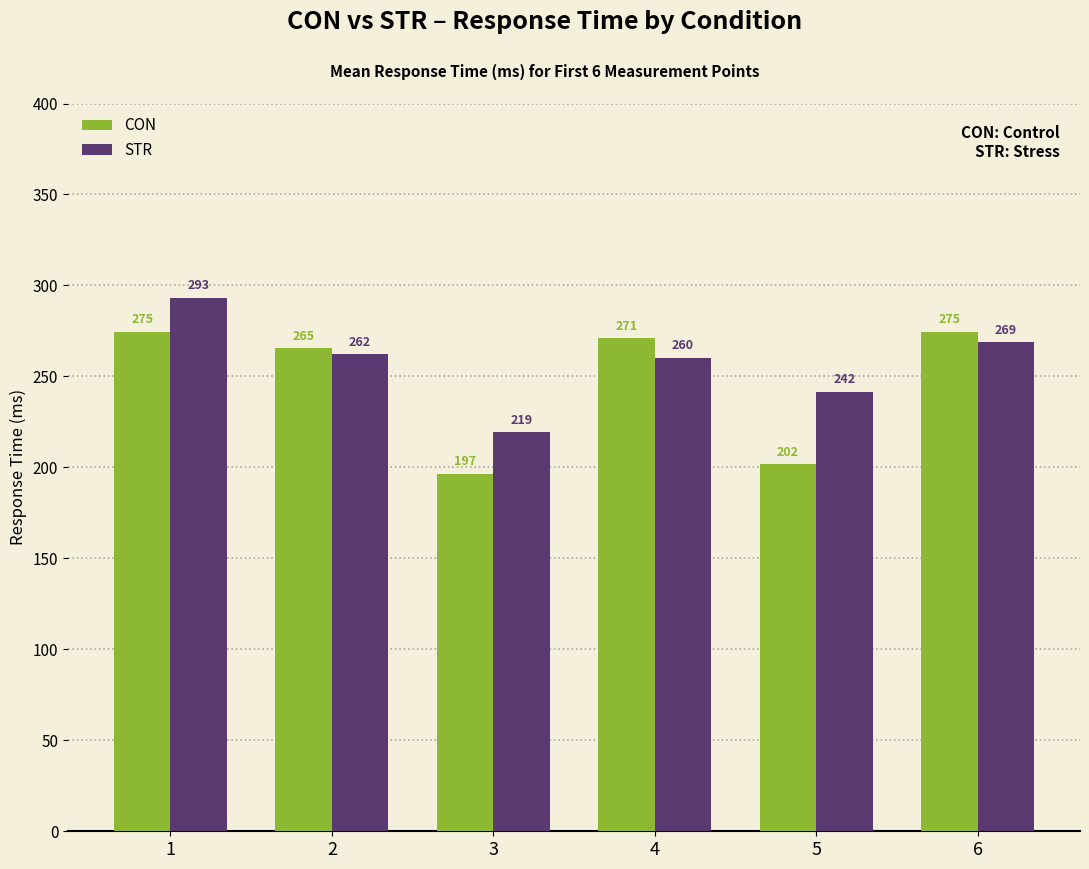

How many groups of bars are there?

6